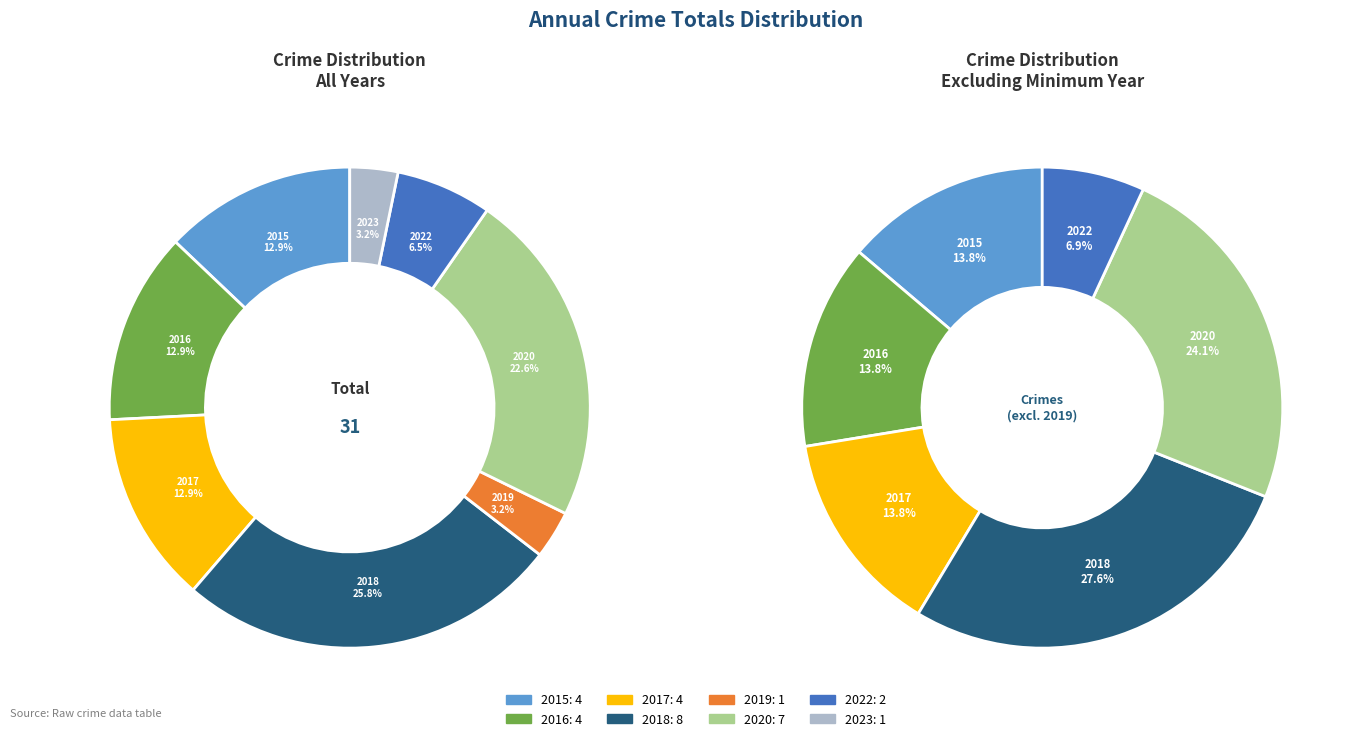

Which slice is the largest?

2018